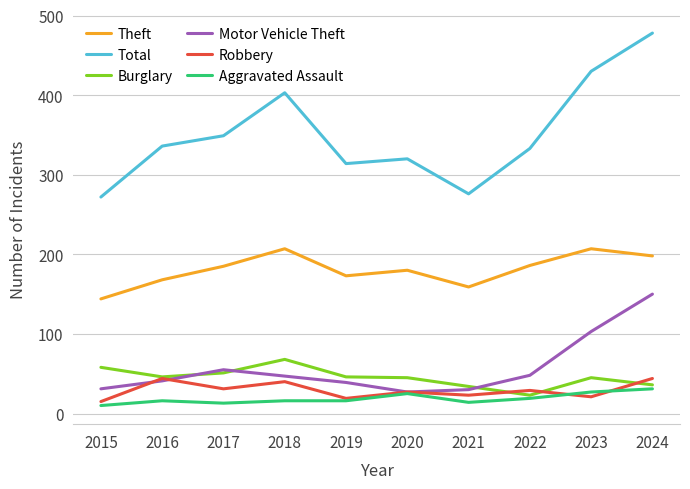

Count the number of categories in the chart.

10